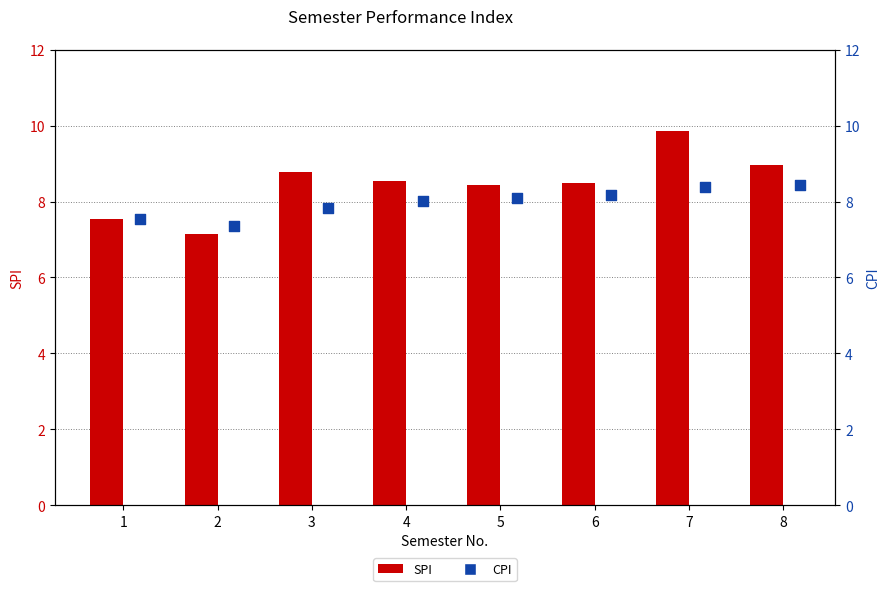

Which series contains the lowest Y value?

SPI